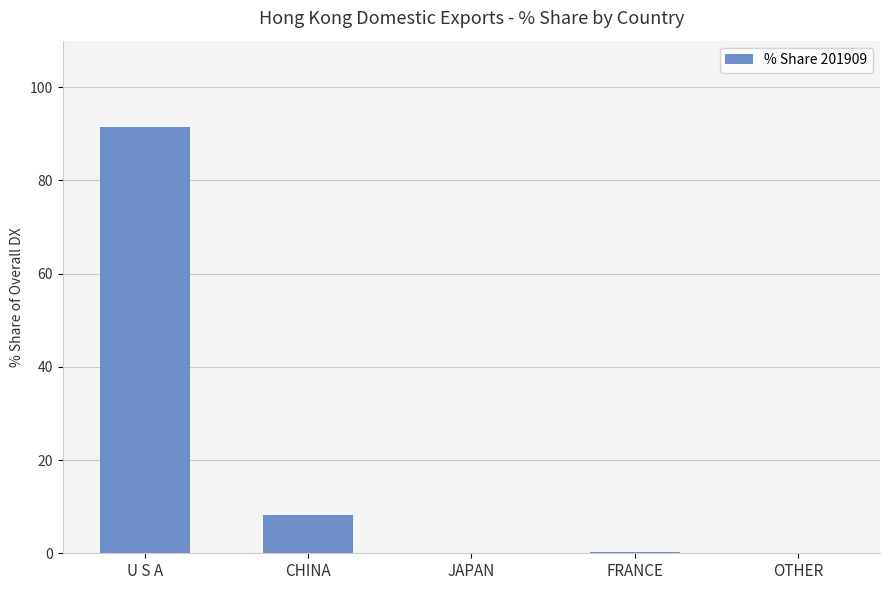

Between OTHER and U S A, which is larger?

U S A